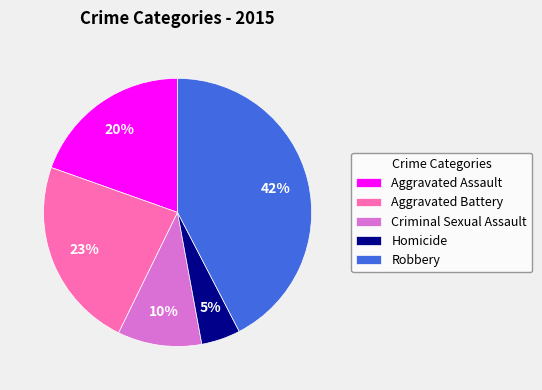

Approximately how many times larger is the value at Robbery compared to Aggravated Battery?

1.8